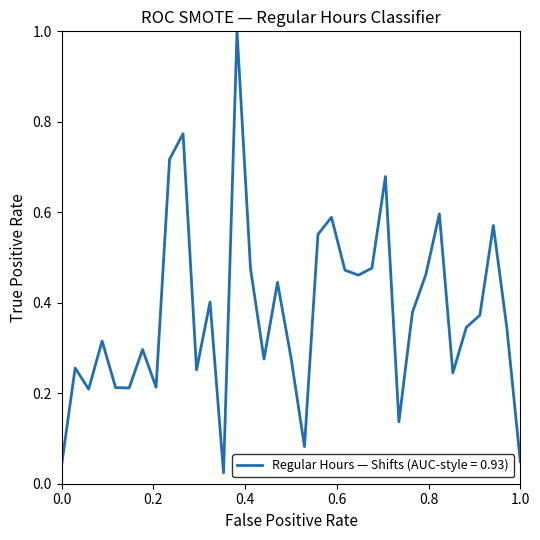

What is the maximum value shown in the chart?

1.0